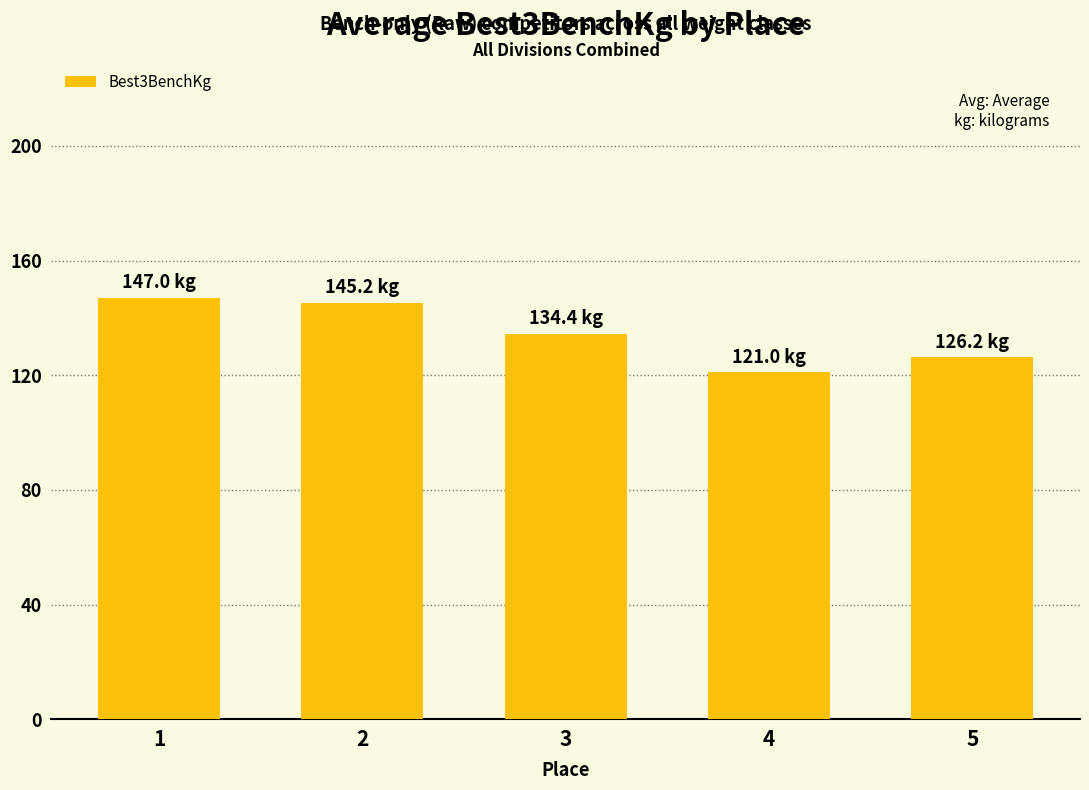

Reading left to right, list all the values displayed in this chart.

1=147.0	2=145.2	3=134.4	4=121.0	5=126.2